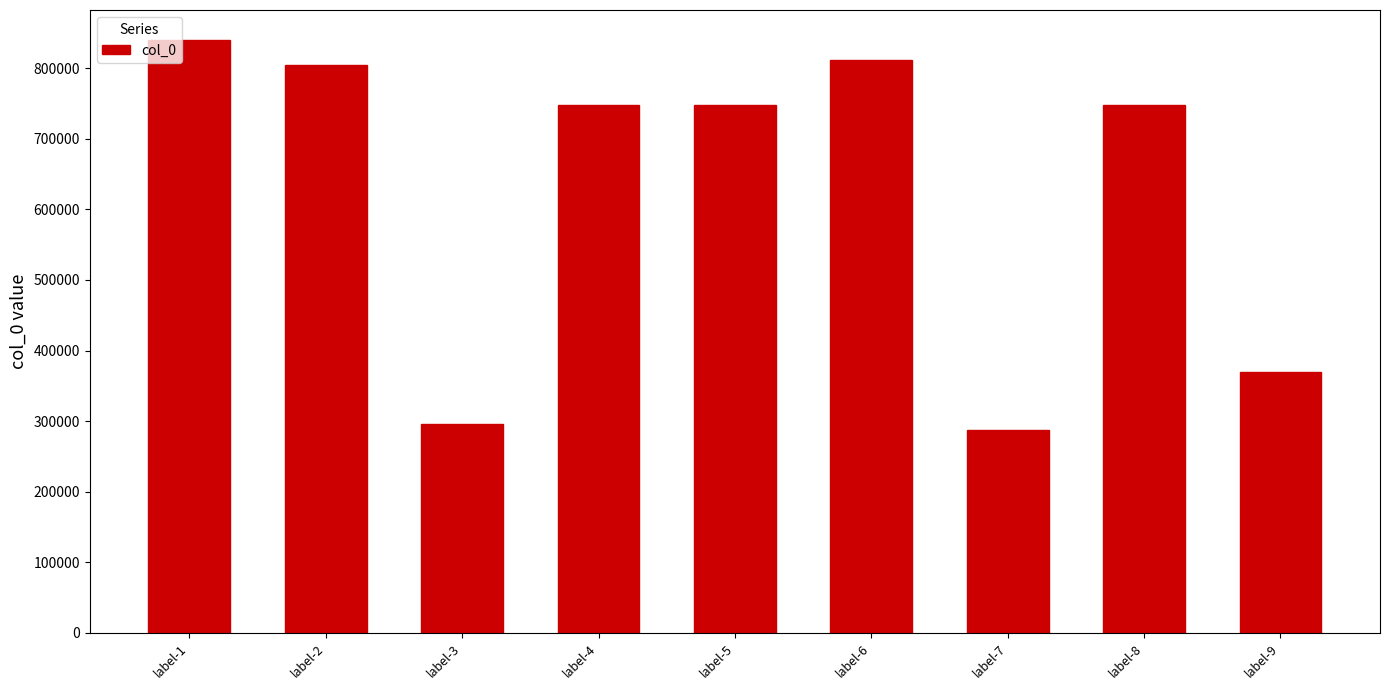

Which has a higher value, label-3 or label-2?

label-2